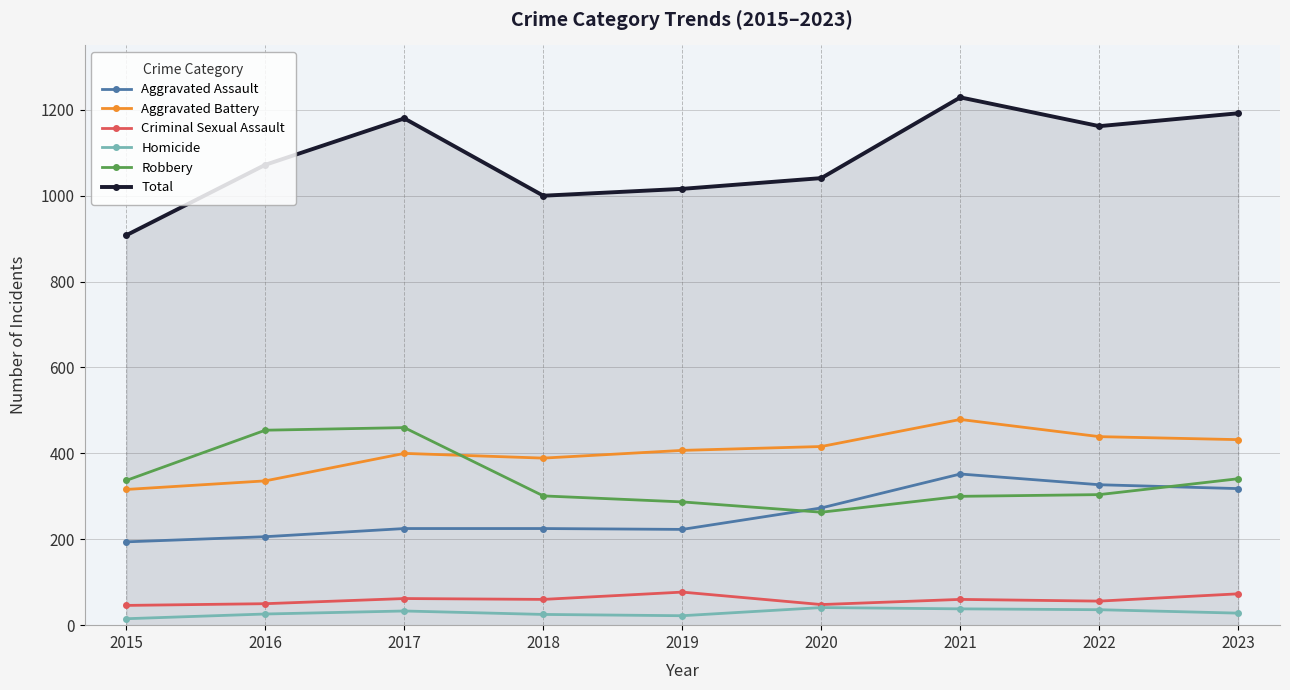

How many categories are shown in the chart?

9